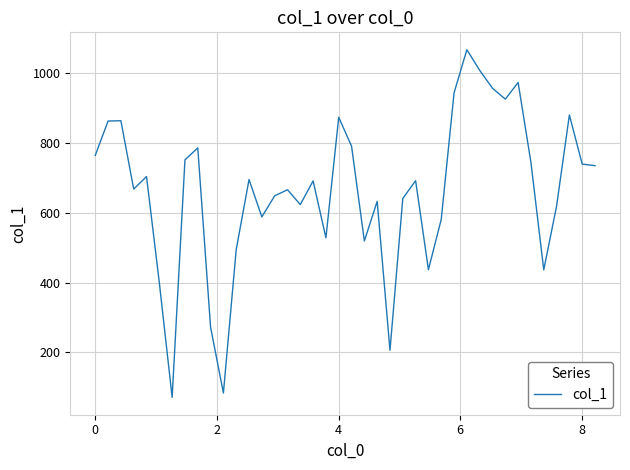

What is the greatest value displayed?

1068.0